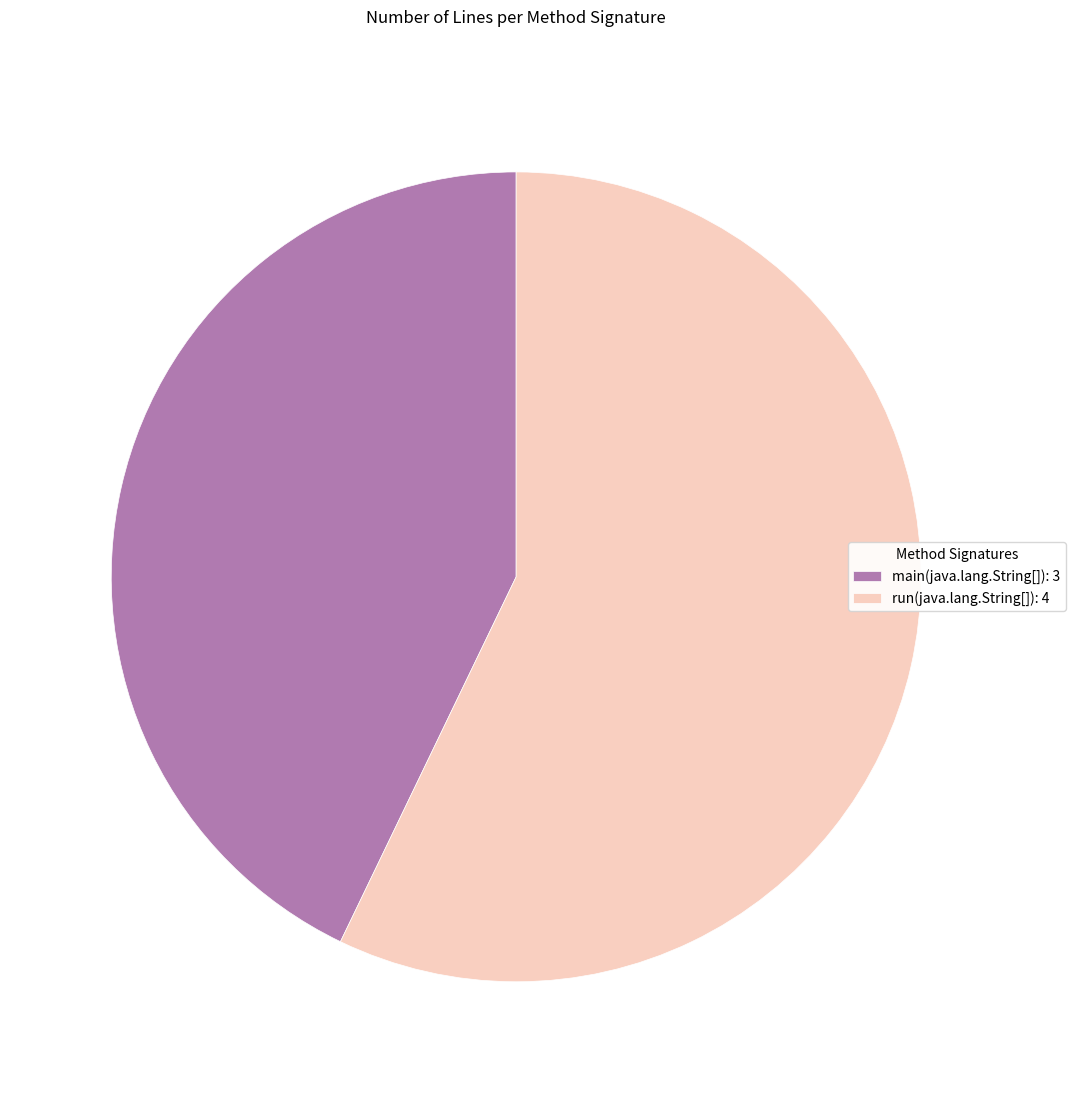

Combined, do main(java.lang.String[]): 3 and run(java.lang.String[]): 4 account for over 50%?

Yes